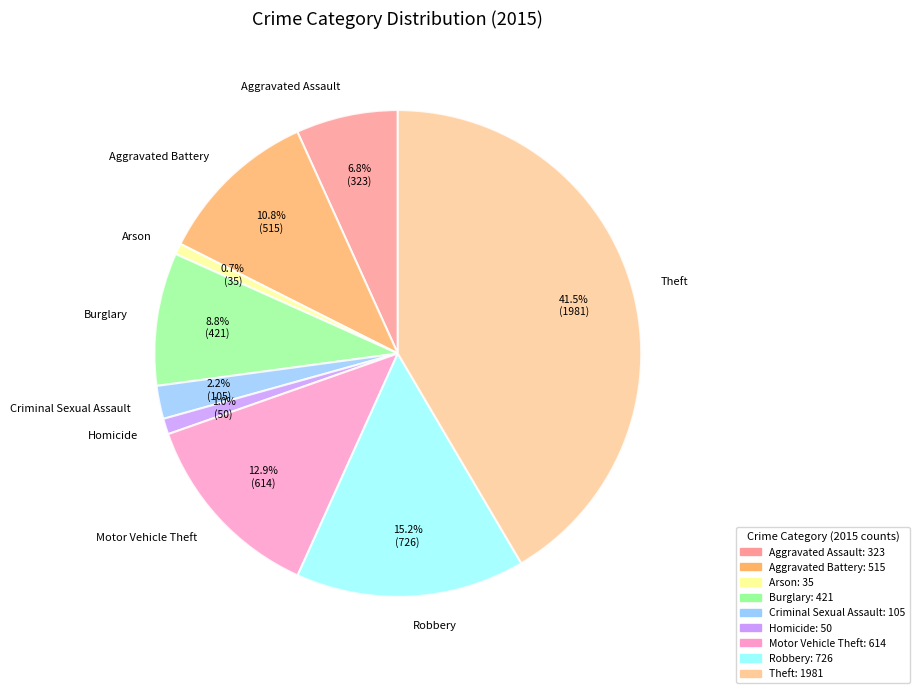

Do Aggravated Assault and Aggravated Battery together represent more than half of the pie?

No